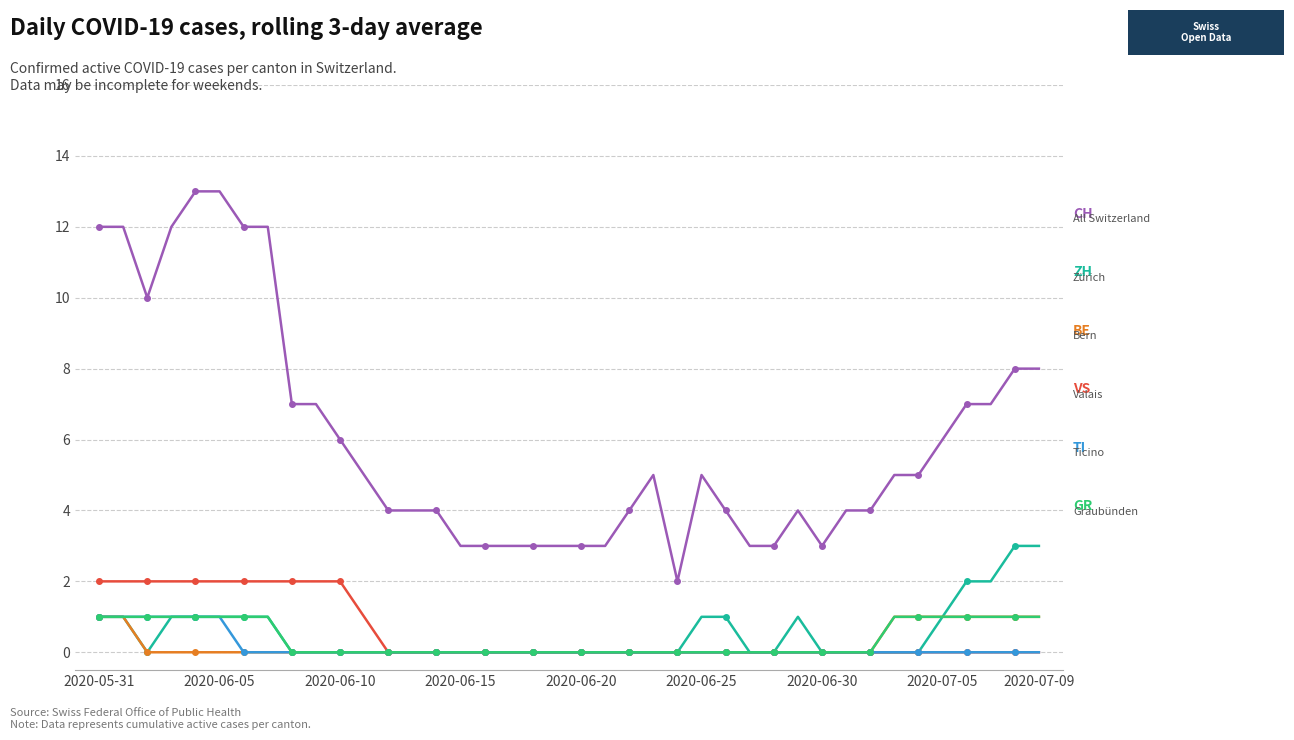

What is the maximum value shown in the chart?

13